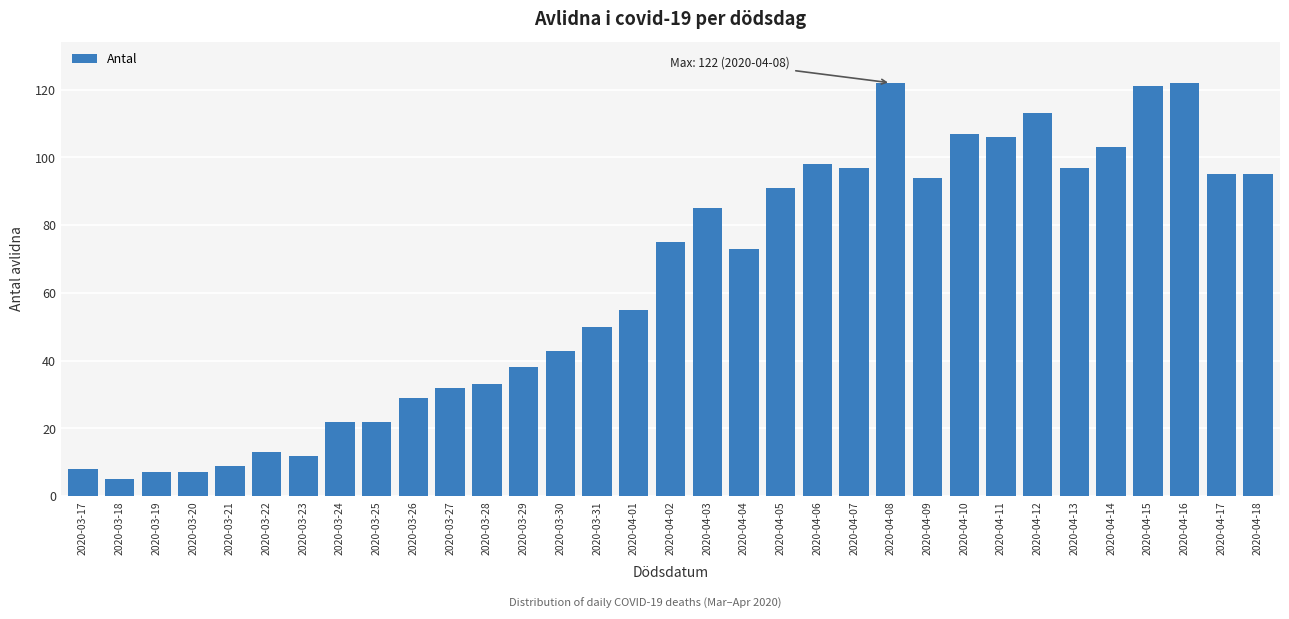

What is the minimum value shown in the chart?

5